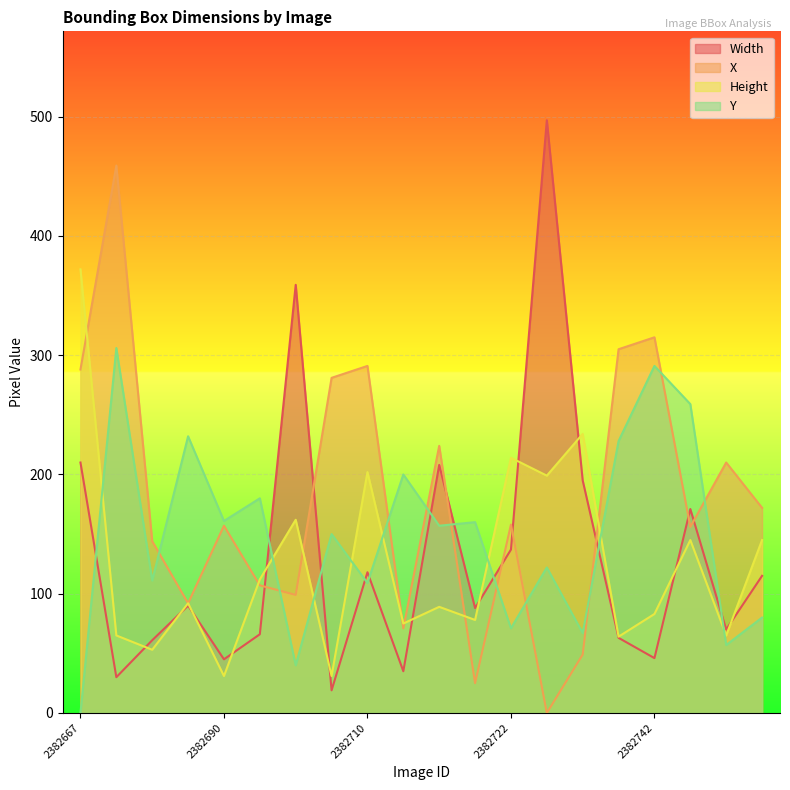

Which series has the widest spread of values?

Width